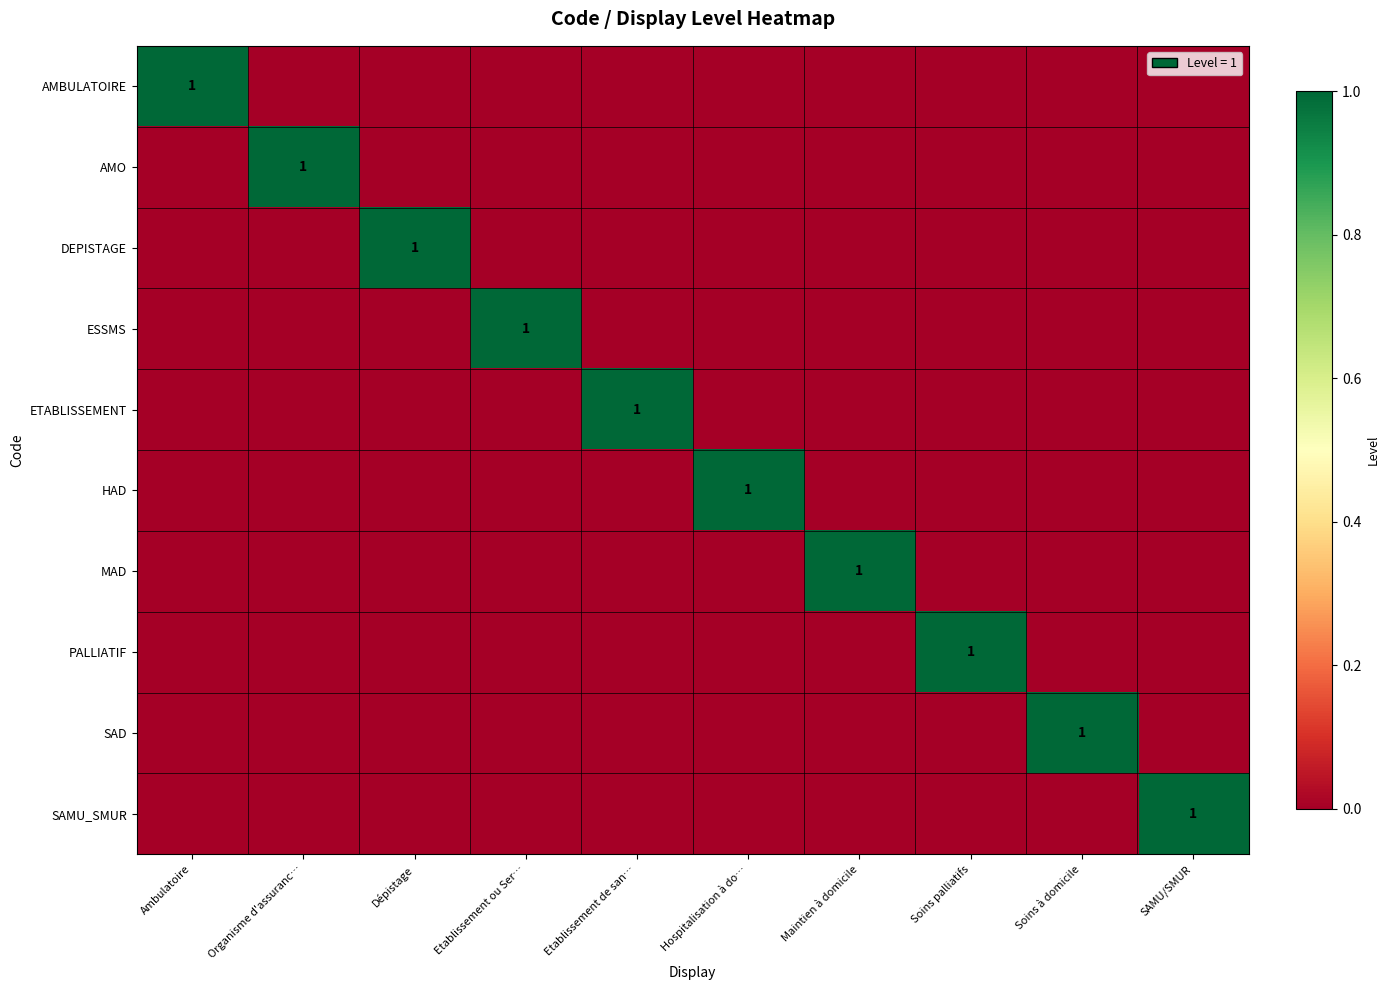

At how many categories does at least one series exceed 0?

10